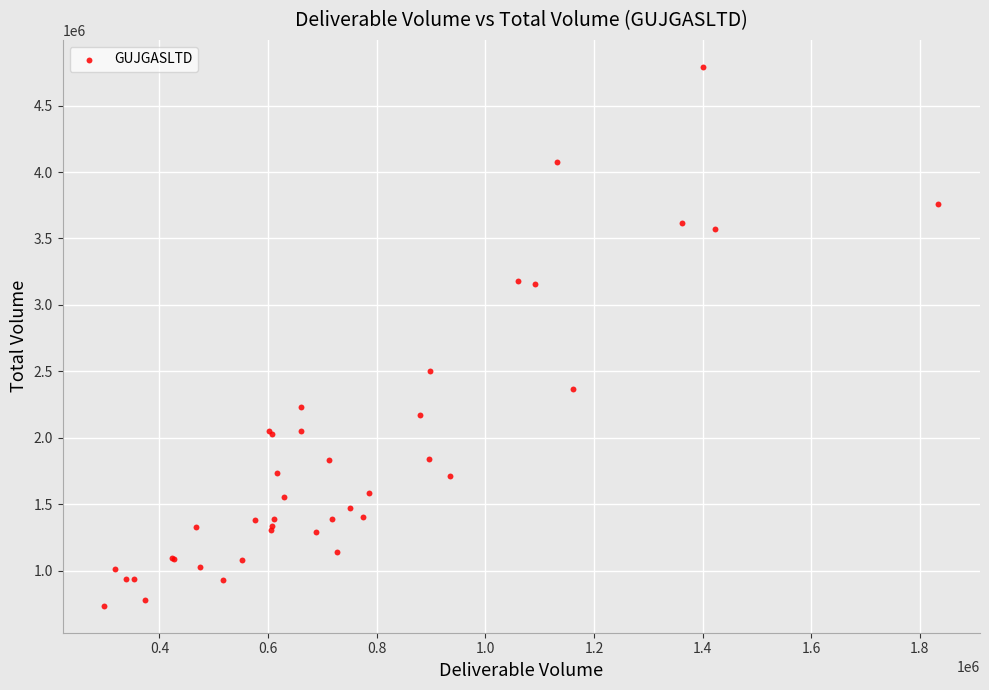

What Y value in the scatter plot is closest to 2763638?

2500973